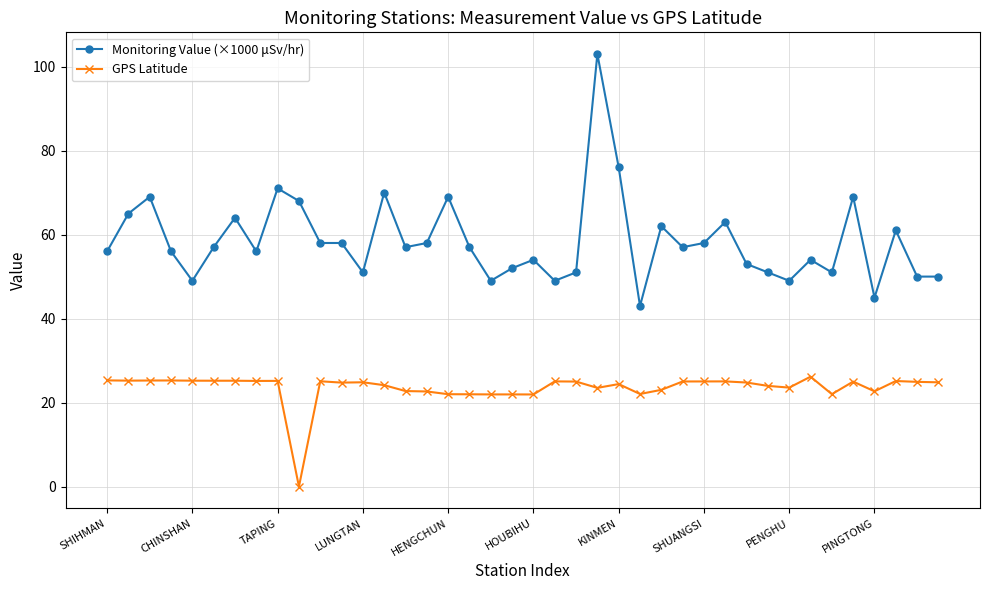

Does the chart have visible grid lines?

Yes